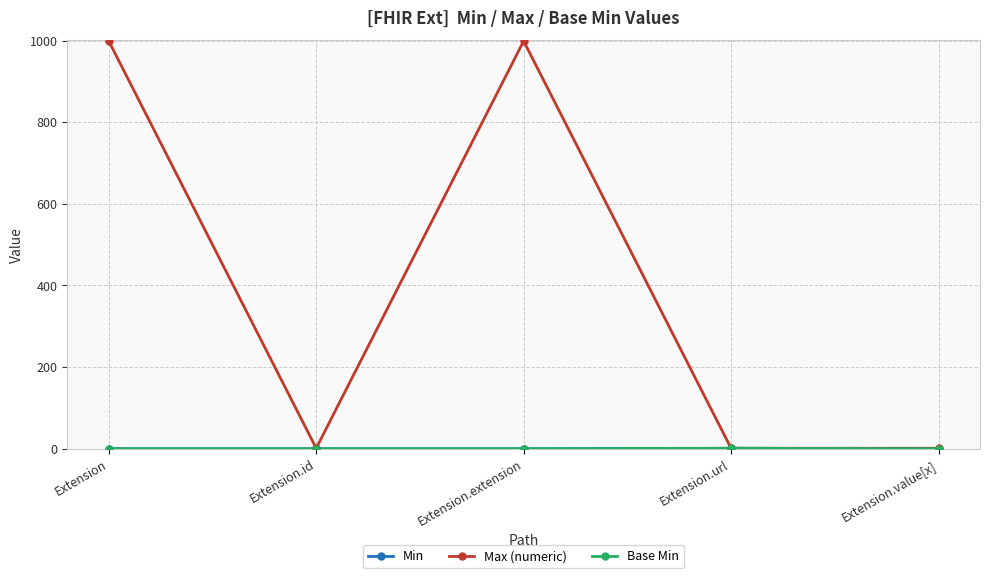

True or false: Max (numeric) has more than 1 interior local peaks.

False